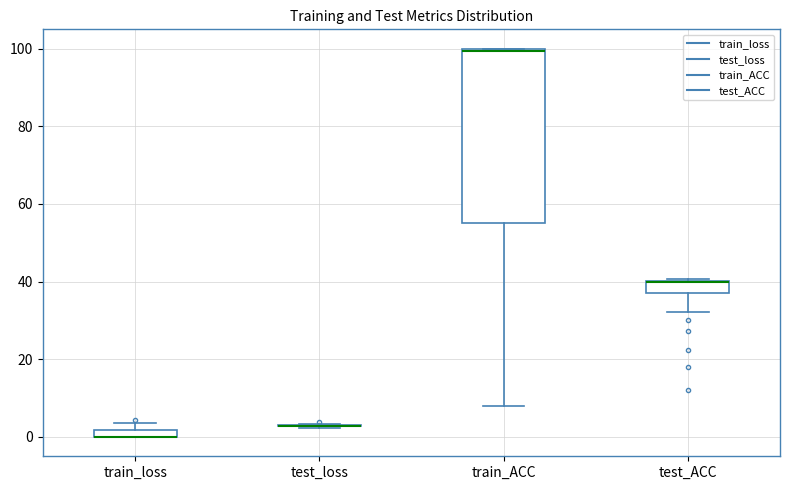

Which box is the tallest, from its lower edge to its upper edge?

train_ACC